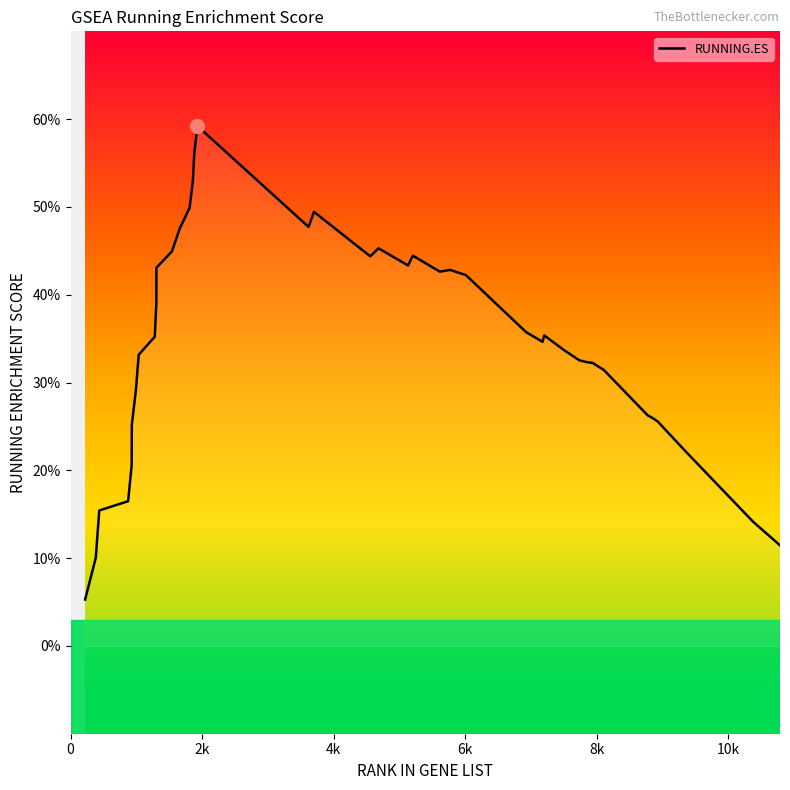

Reading left to right, what are all the values shown in this chart?

0.1	0.1	0.2	0.2	0.2	0.3	0.3	0.3	0.4	0.4	0.4	0.4	0.5	0.5	0.5	0.6	0.6	0.5	0.5	0.4	0.5	0.4	0.4	0.4	0.4	0.4	0.4	0.3	0.4	0.3	0.3	0.3	0.3	0.3	0.3	0.3	0.3	0.2	0.1	0.1